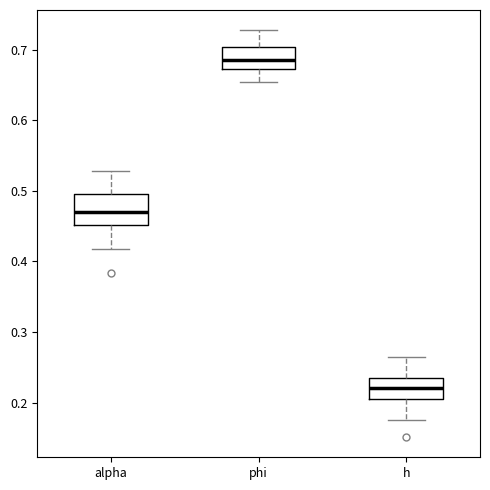

Which box's median line is the highest?

phi